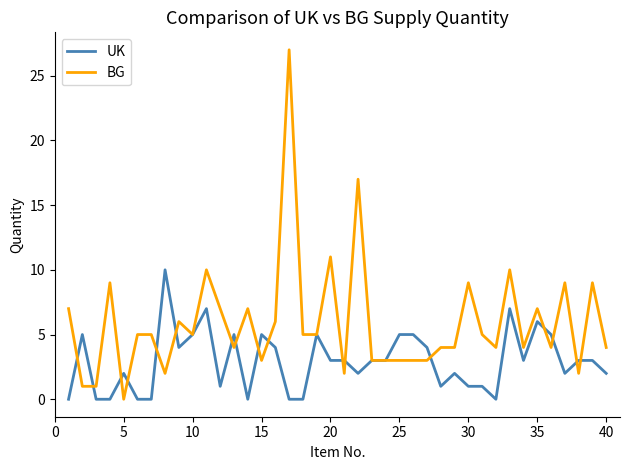

Which series has the largest total across all categories?

BG